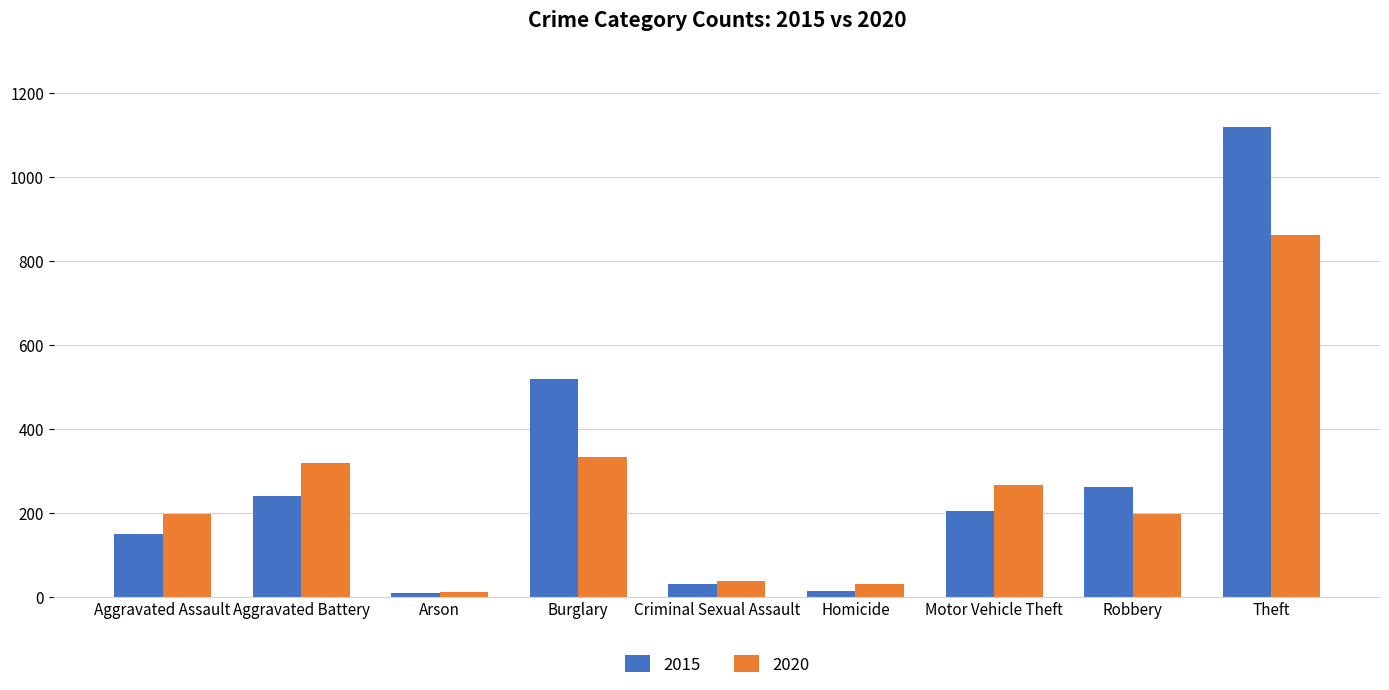

Is the value of 2015 at Arson greater than the value of 2020 at Aggravated Battery?

No